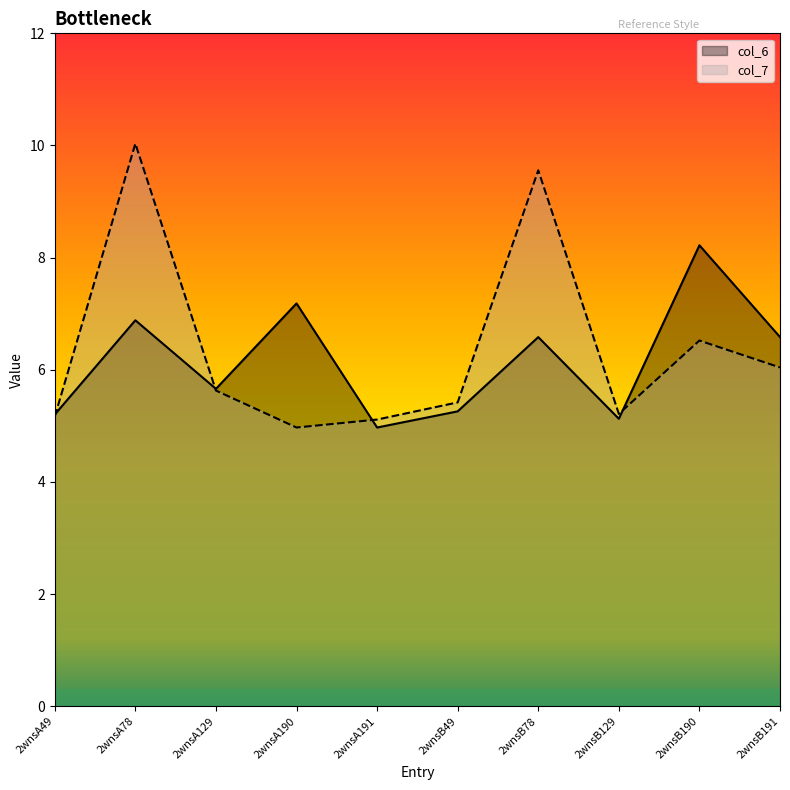

List the series in order of their overall mean, highest first.

col_7, col_6